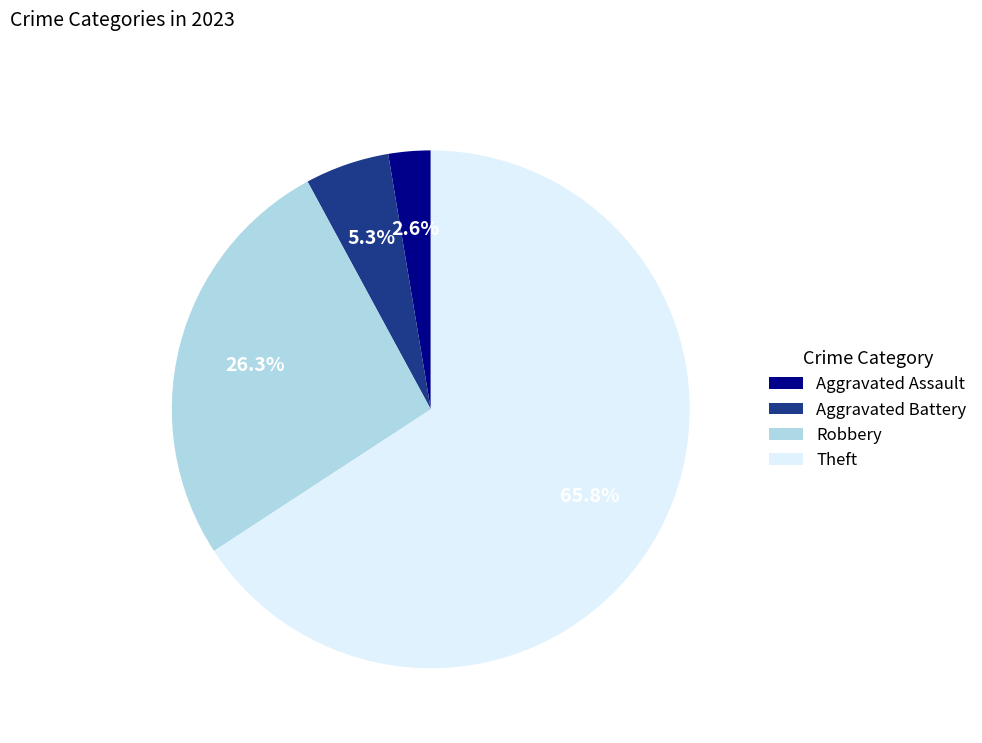

Which slice is the smallest?

Aggravated Assault